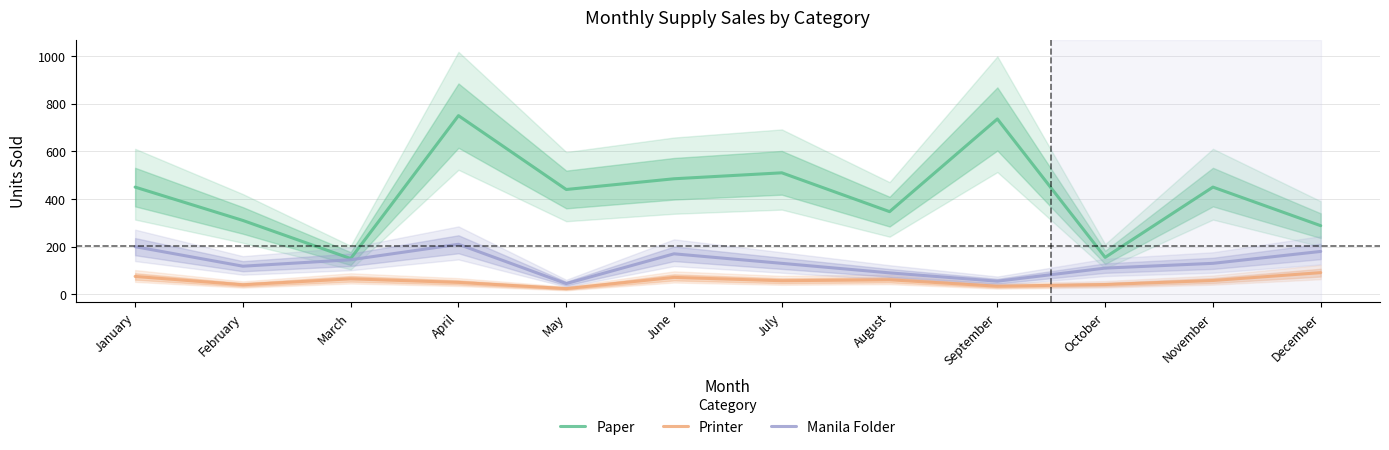

Does the chart display data point markers on the line(s)?

No